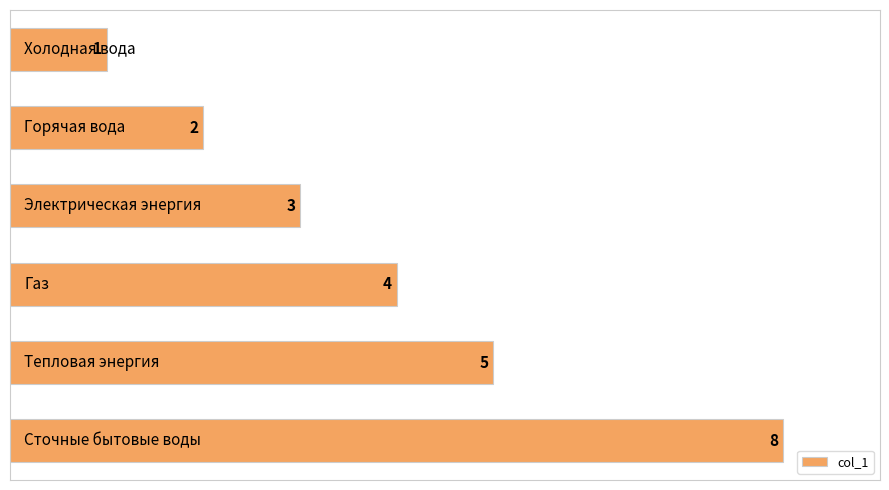

What is the value of the 5th bar from the top?

5